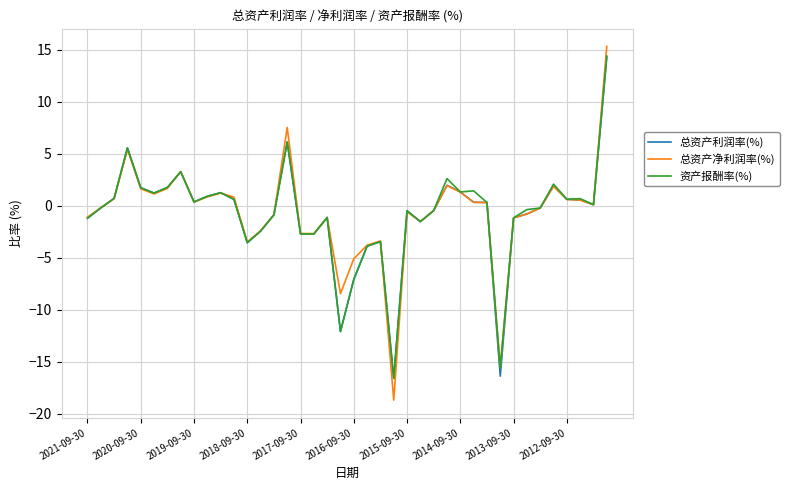

What is the maximum value for 总资产利润率(%)?

14.3